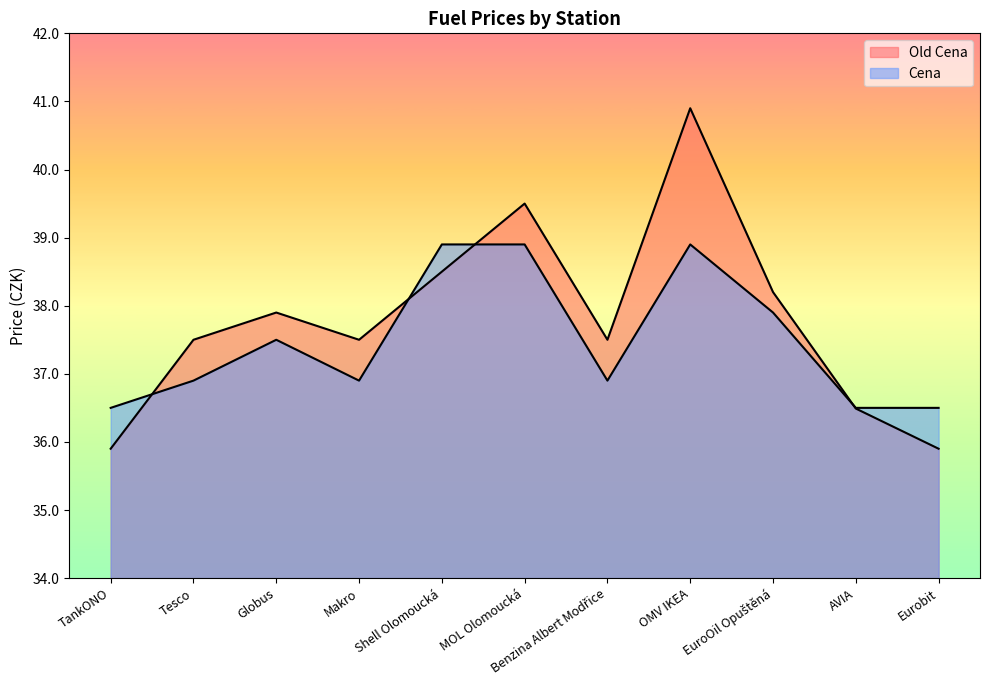

Between MOL Olomoucká and Makro, which is larger?

MOL Olomoucká